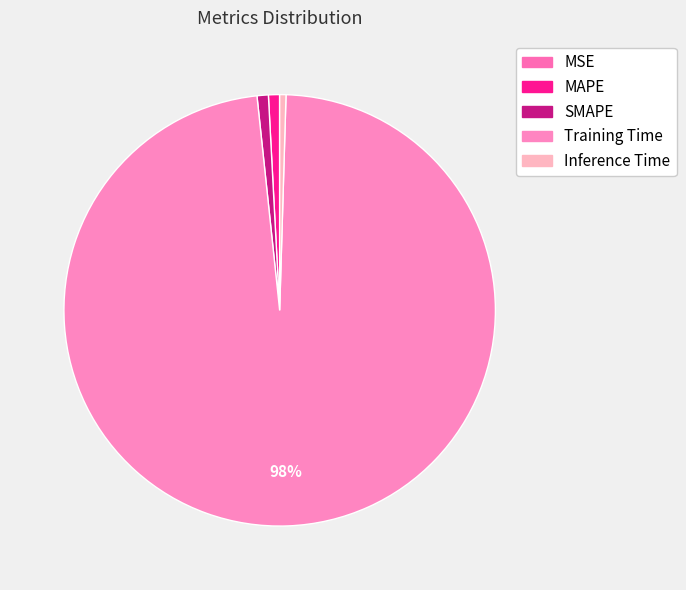

Count the number of slices in the pie.

5